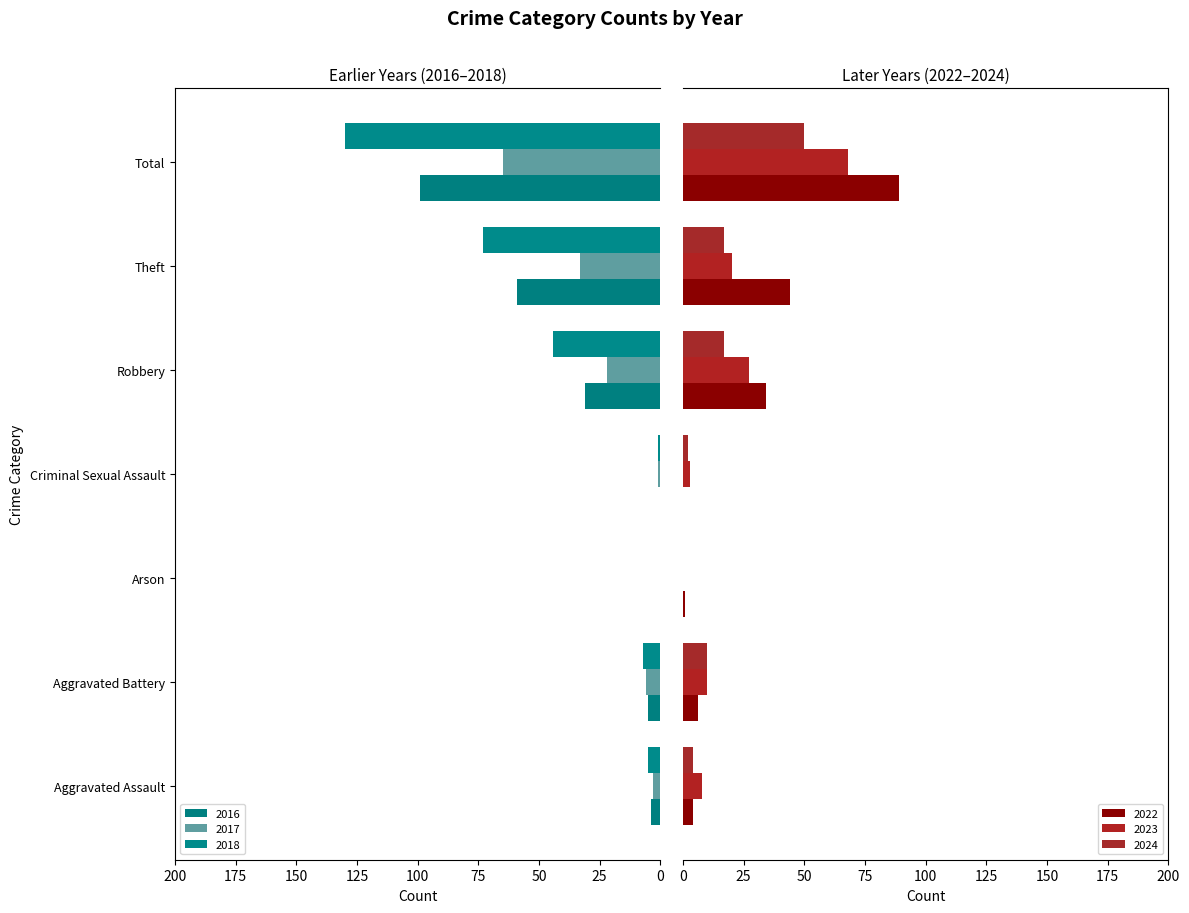

What is the difference between the highest and lowest values at Robbery?

27